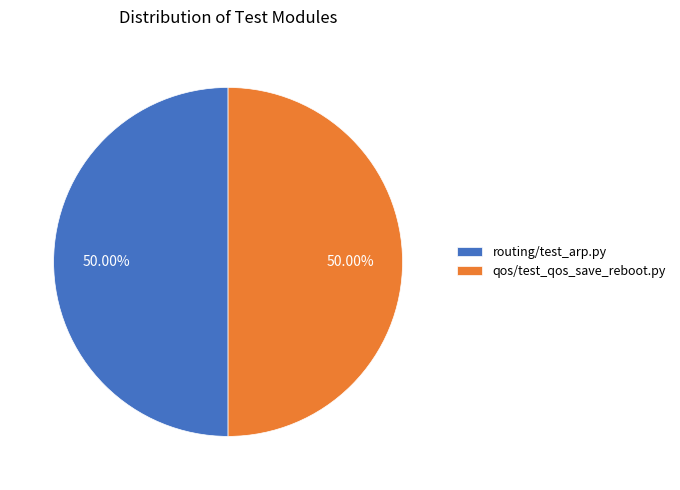

Do routing/test_arp.py and qos/test_qos_save_reboot.py together represent more than half of the pie?

Yes